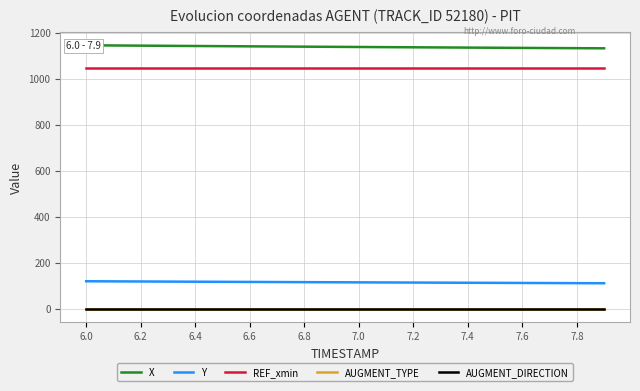

What is the spread (max minus min) of values at 7.0?

1137.7